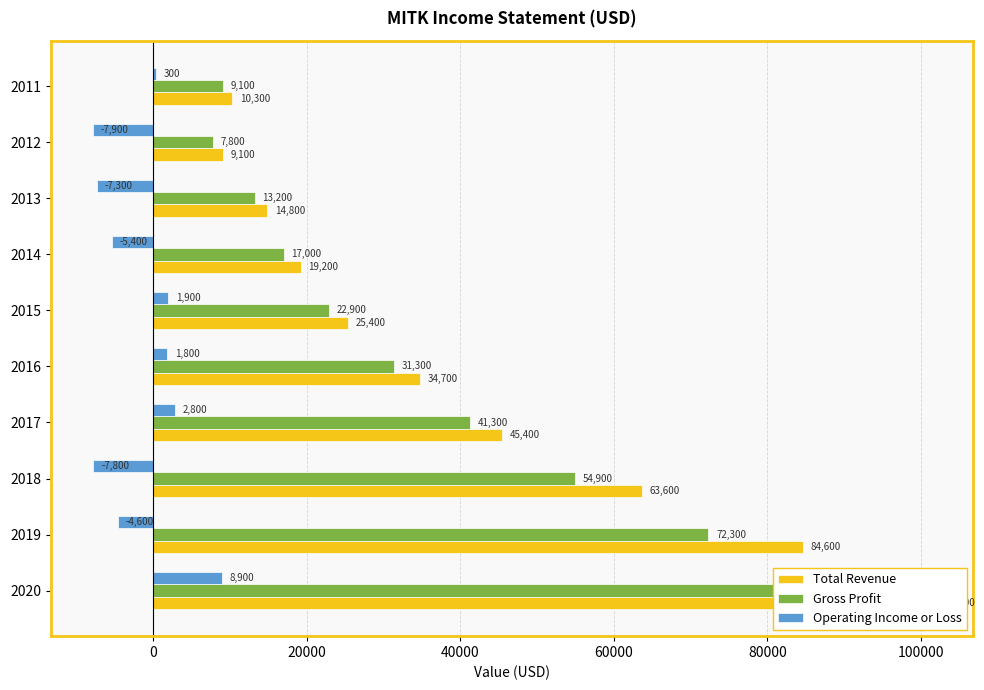

Which series changed the most between 2020 and 2015?

Total Revenue